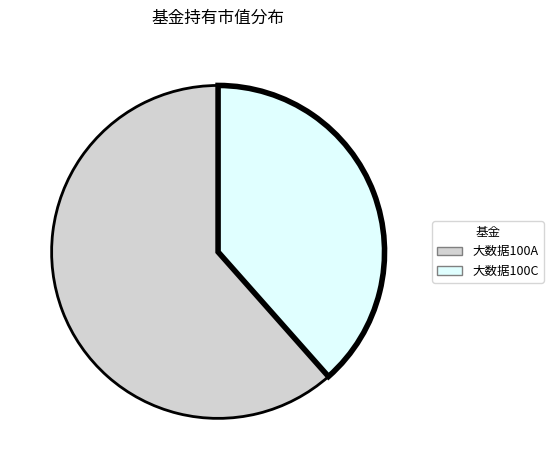

Does any single category account for the majority?

Yes